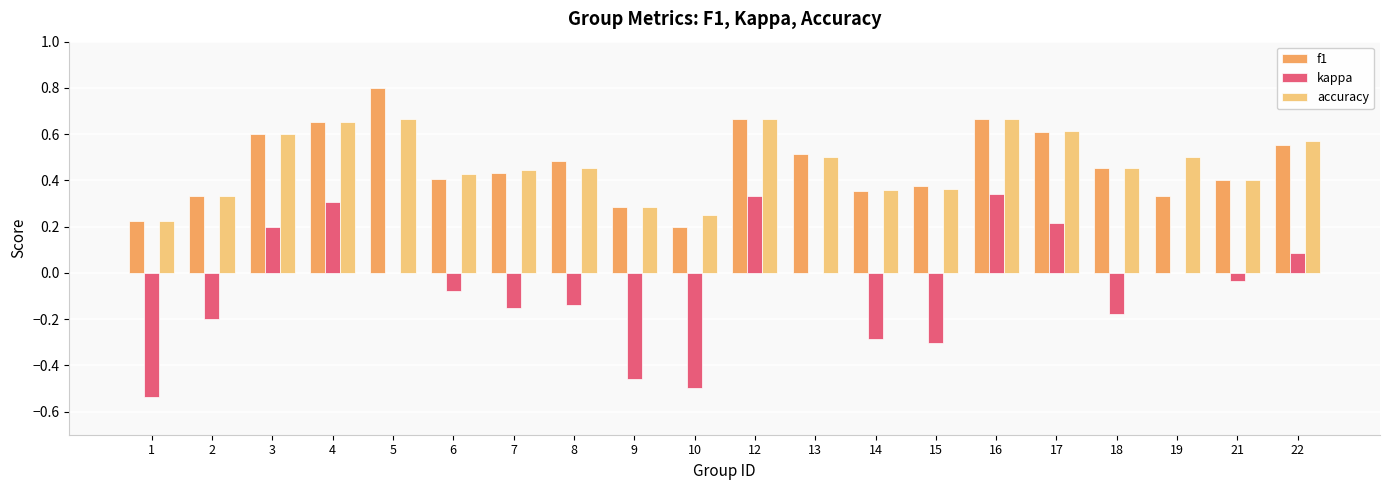

True or false: f1 has a value of 0.5 at 5.

False